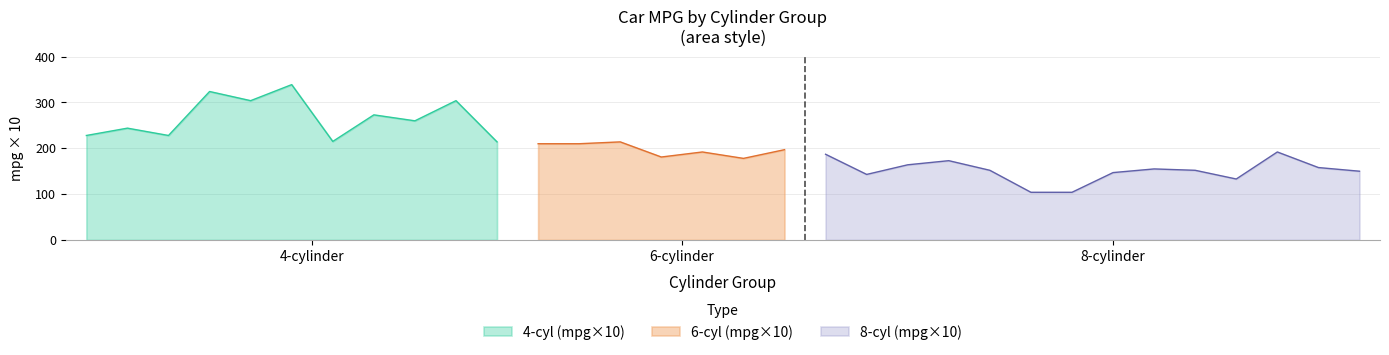

What is the lowest value of the 4-cyl (mpg×10) series?

214